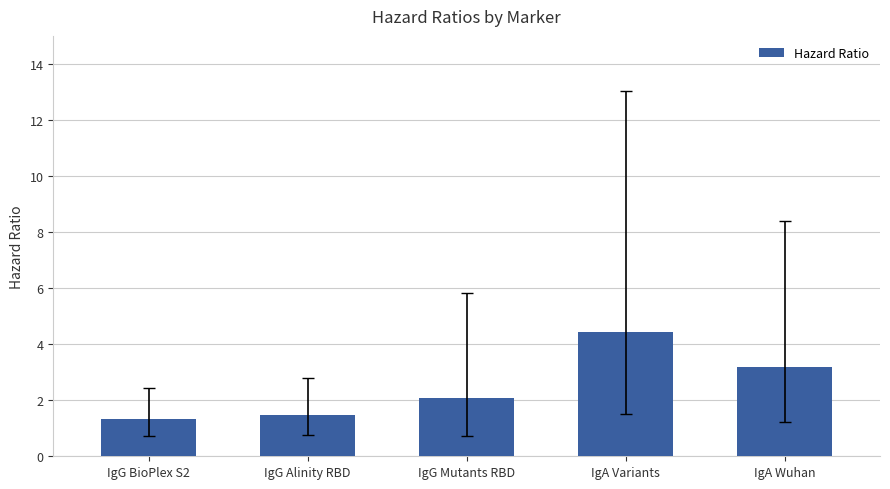

Count the number of categories in the chart.

5